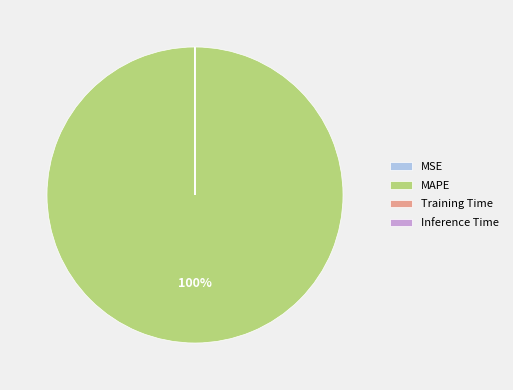

Does any single category account for the majority?

Yes